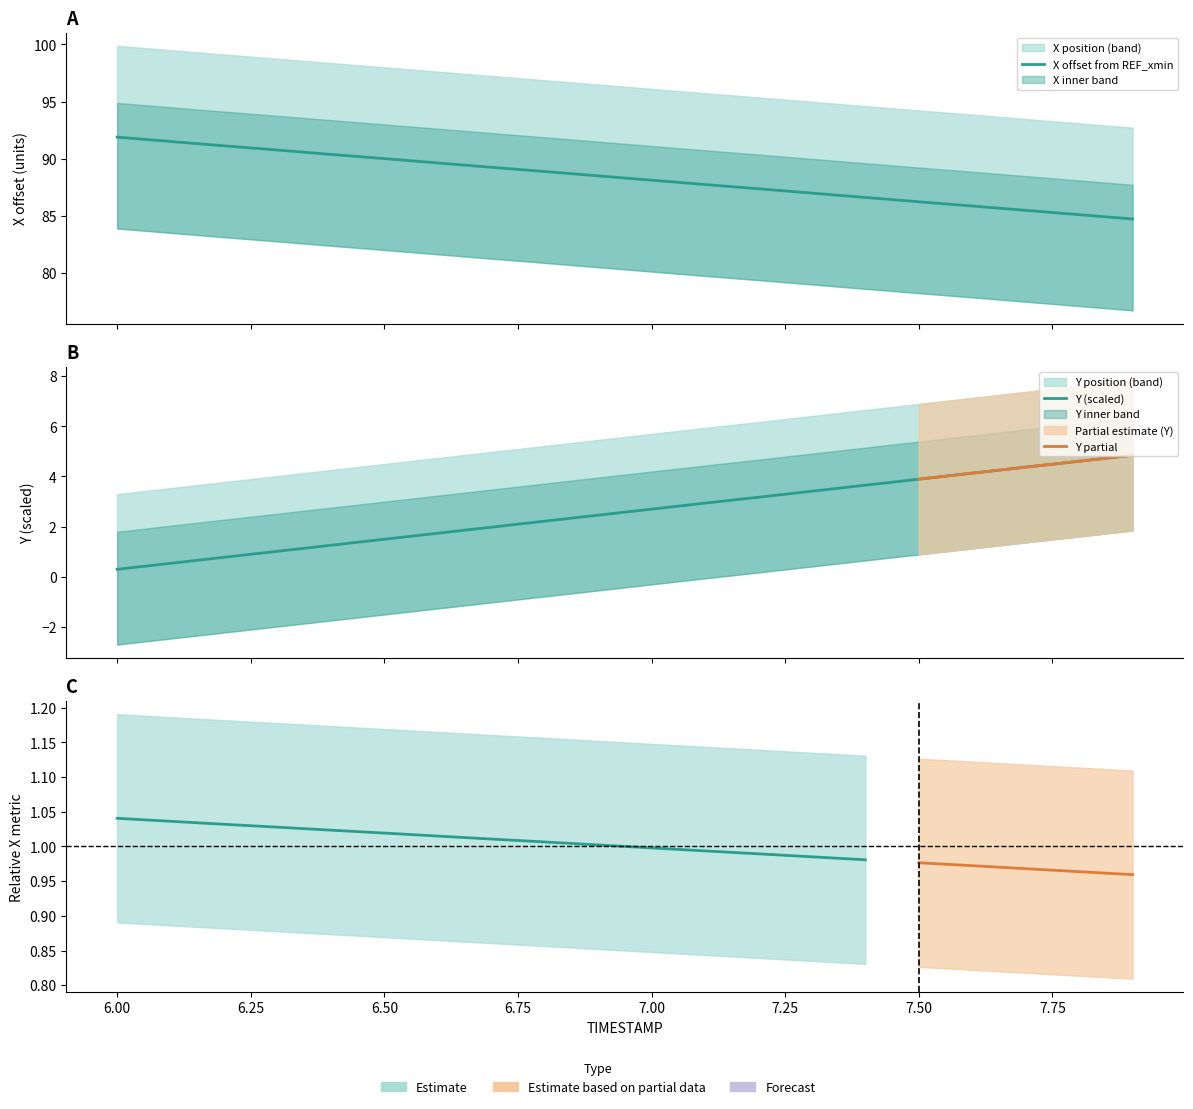

True or false: X and Y cross at least once.

False